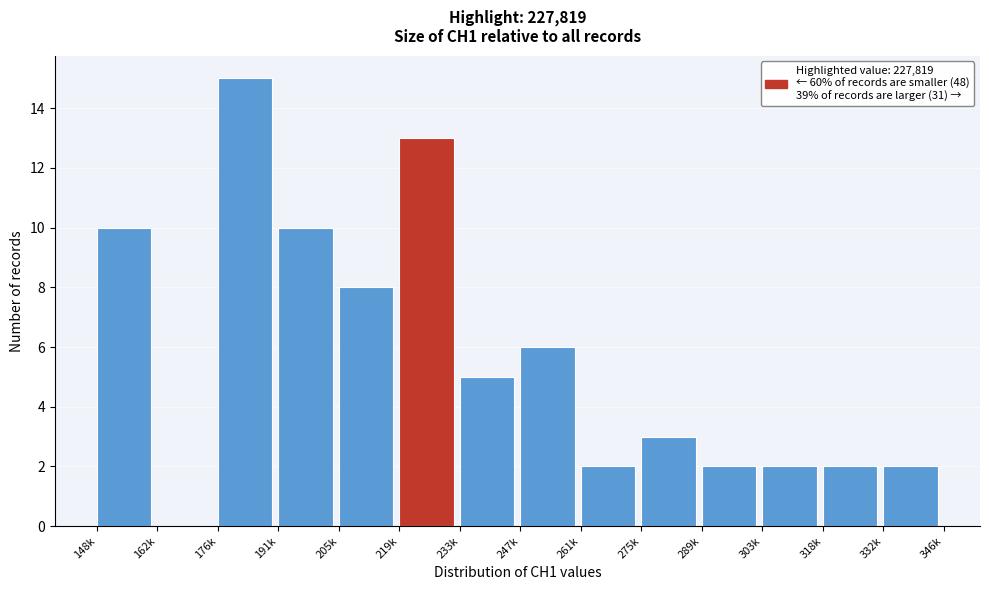

Reading right to left, list all the values displayed in this chart.

332k=2	318k=2	303k=2	289k=2	275k=3	261k=2	247k=6	233k=5	219k=13	205k=8	191k=10	176k=15	162k=0	148k=10